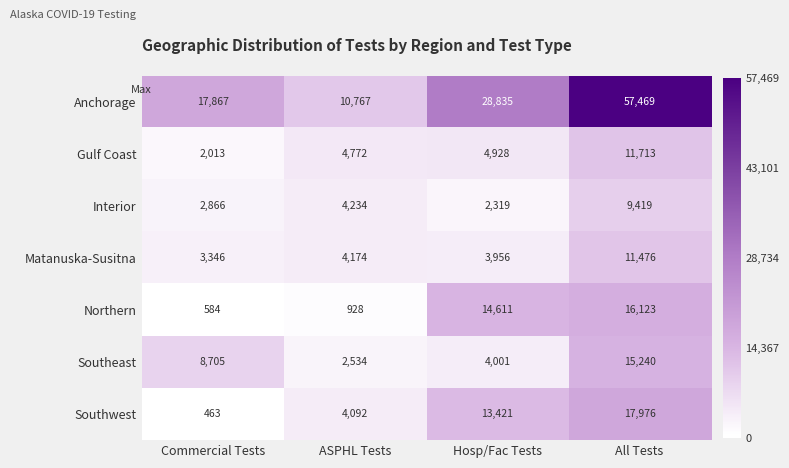

Which category has the highest value across all series?

All Tests